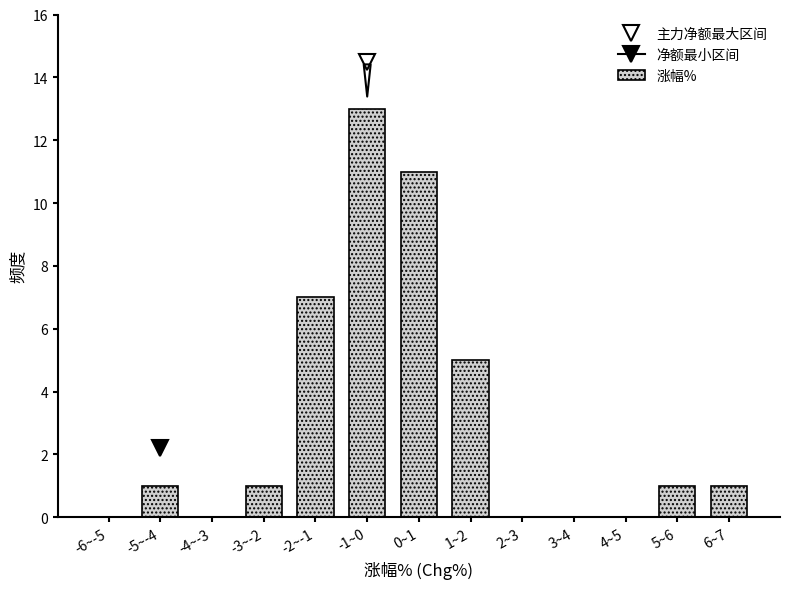

Count the number of data series in this chart.

1